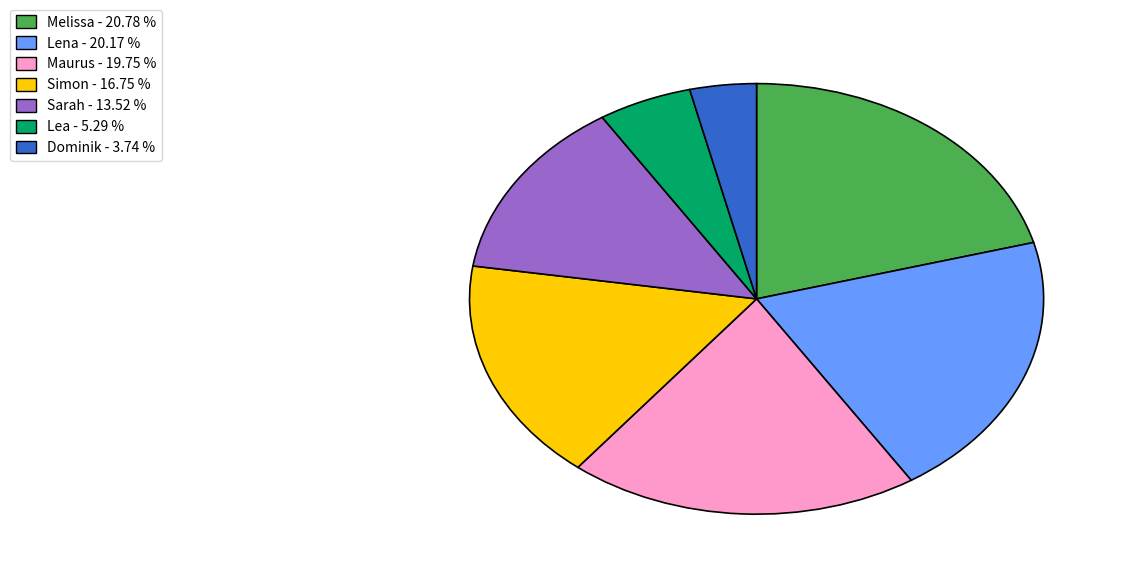

How many segments does this pie chart have?

7